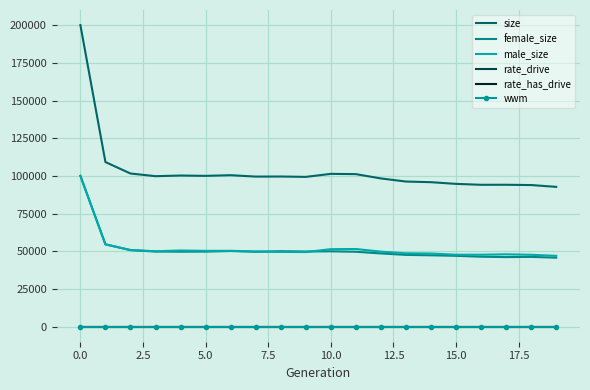

True or false: wwm and rate_has_drive cross at least once.

False